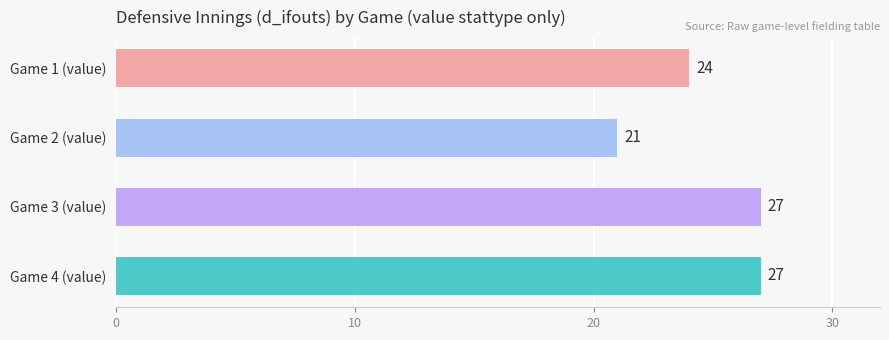

What is the value of the 4th bar from the top?

27